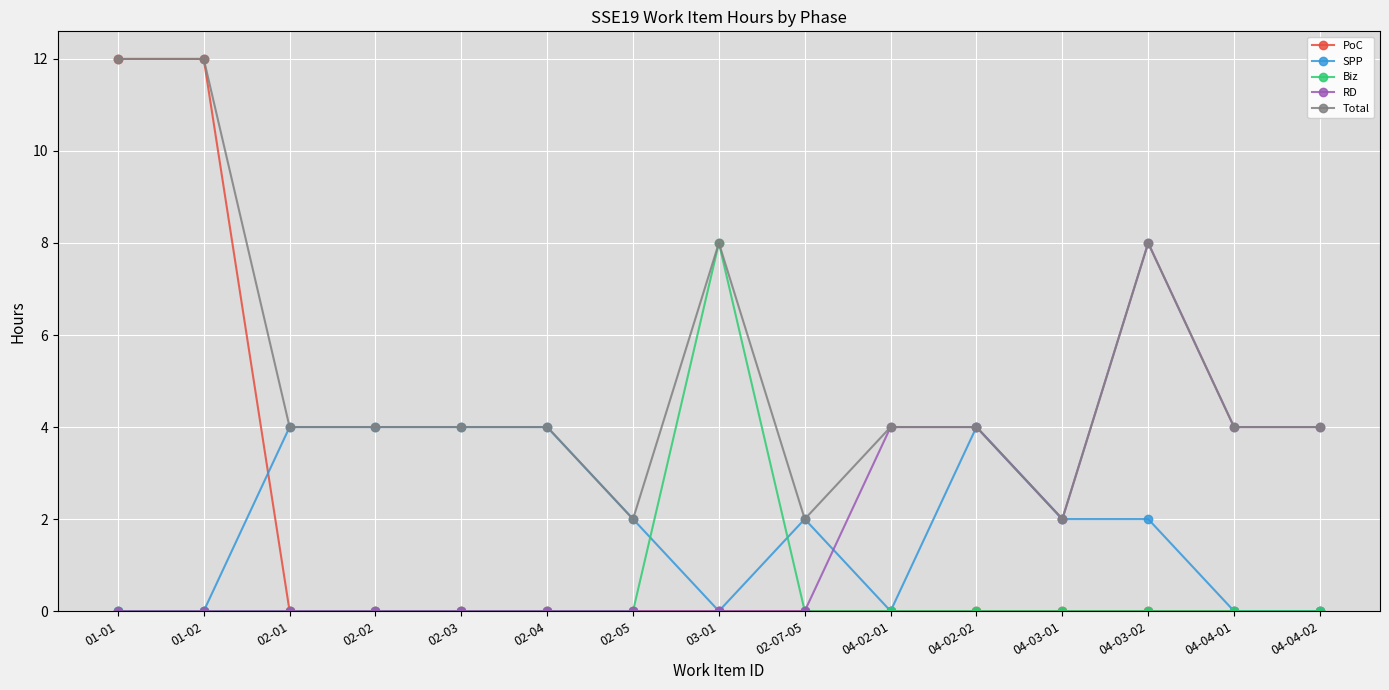

The RD series shows 1 at 04-02-01. True or false?

False